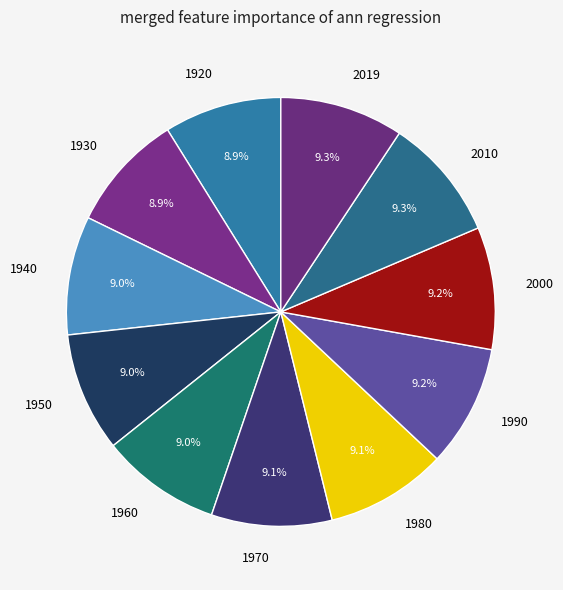

The 1990 slice represents 9% of the pie. True or false?

True